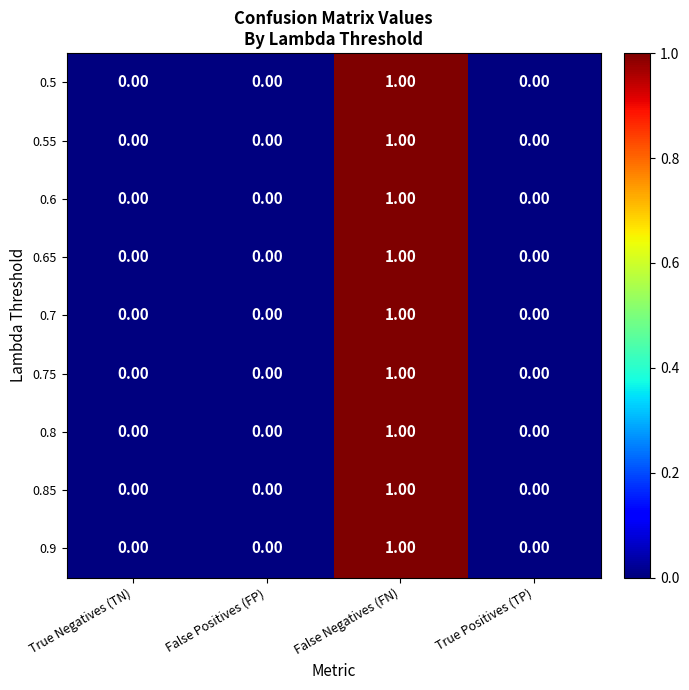

How many distinct data groups are displayed?

9